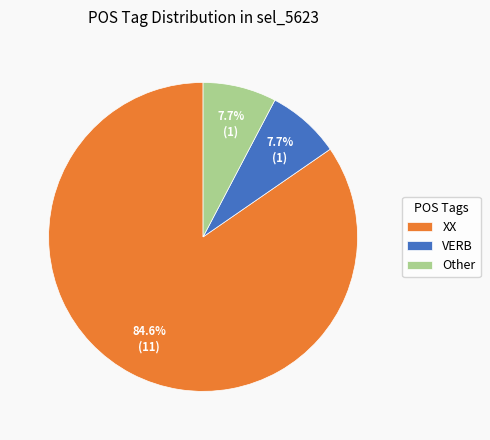

Which has a higher value, XX or Other?

XX